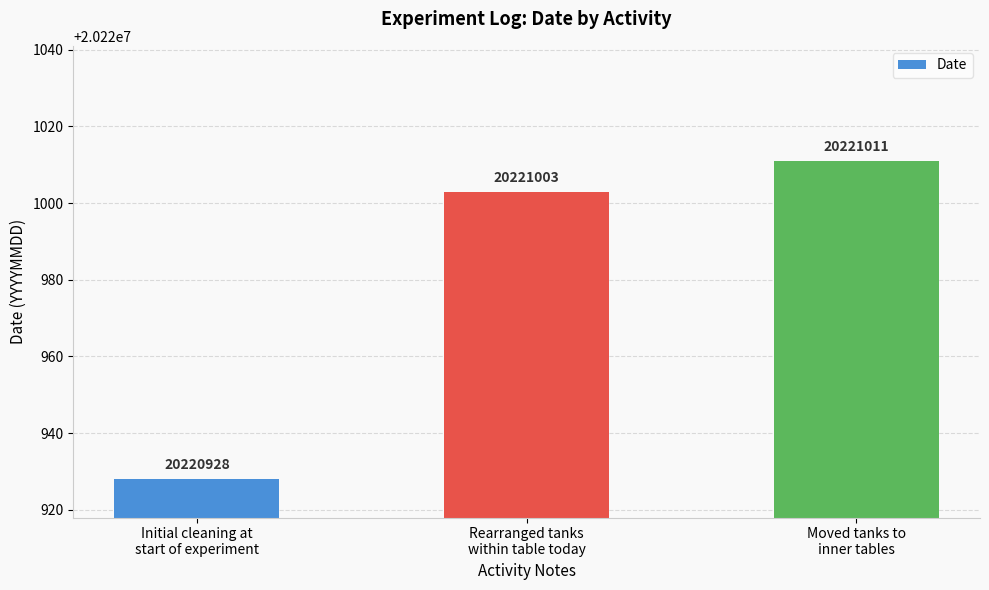

What is the label of the 2nd bar from the left?

Rearranged tanks
within table today